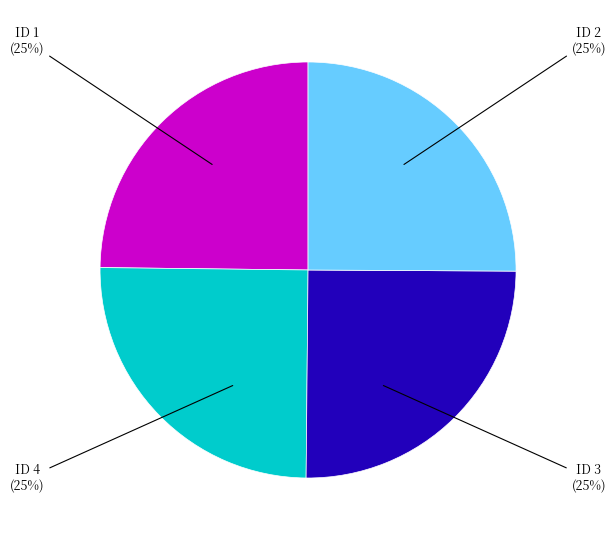

Is there any slice that represents more than half of the pie?

No